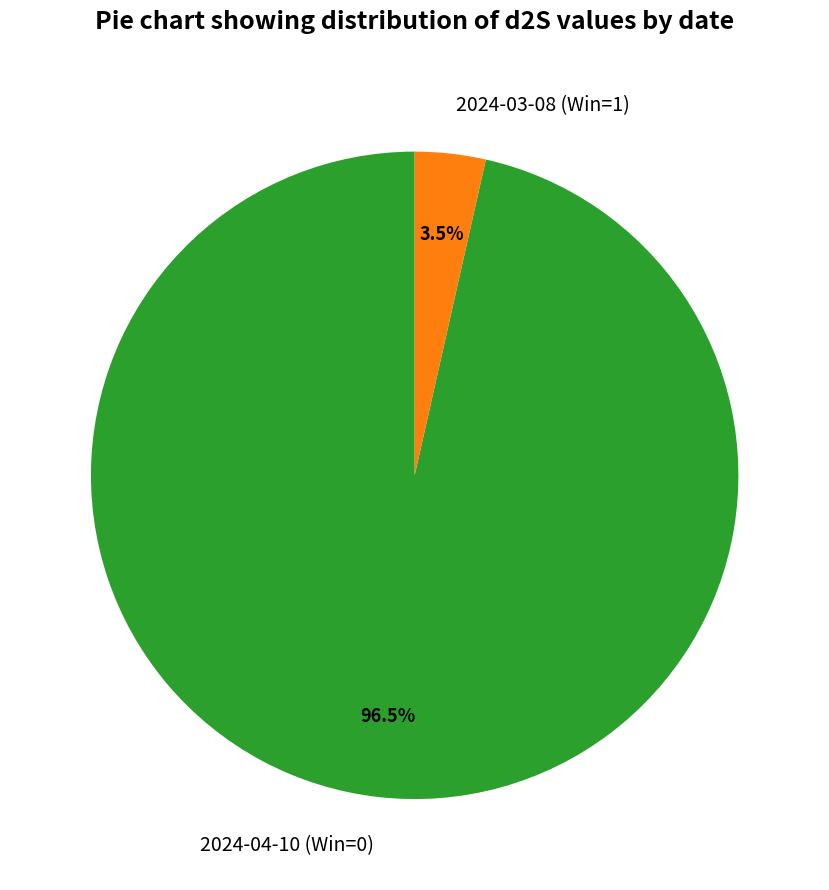

Which has a higher value, 2024-03-08 (Win=1) or 2024-04-10 (Win=0)?

2024-04-10 (Win=0)